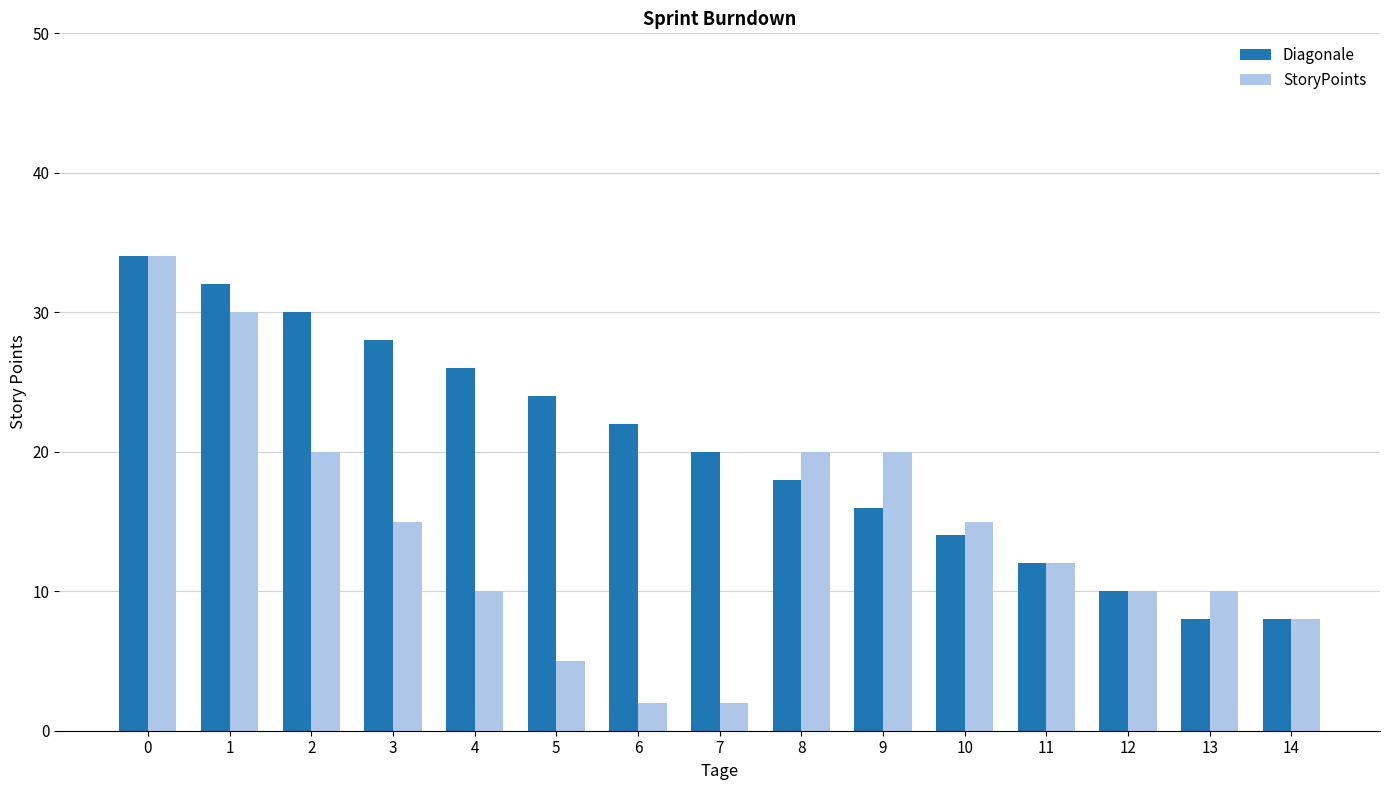

Is the value of StoryPoints at 7 greater than the value of Diagonale at 11?

No